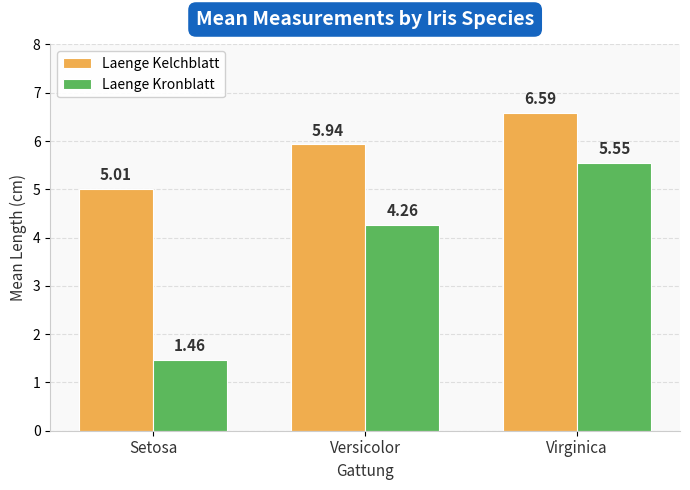

How many bars are there in each group?

2